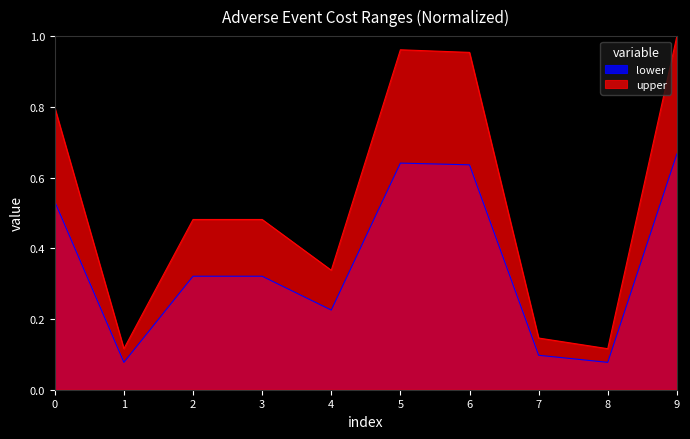

Which series has the largest total across all categories?

upper